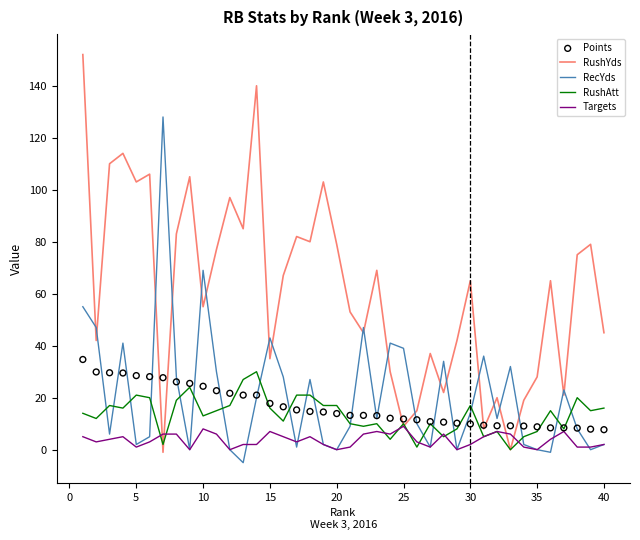

Which series contains the highest Y value?

RushYds